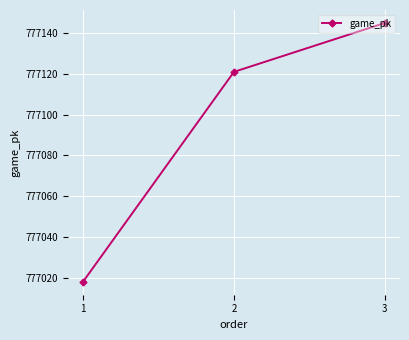

What is the average value?

777095